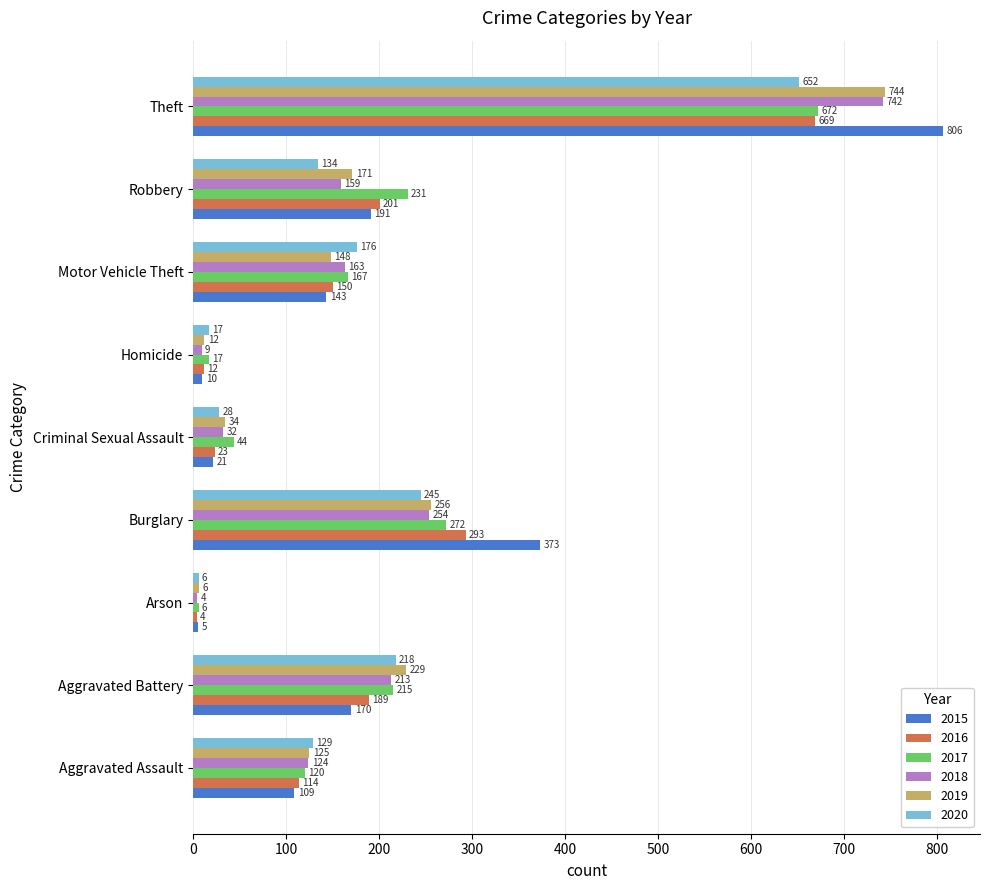

List the labels in order of 2016 value, largest first.

Theft, Burglary, Robbery, Aggravated Battery, Motor Vehicle Theft, Aggravated Assault, Criminal Sexual Assault, Homicide, Arson